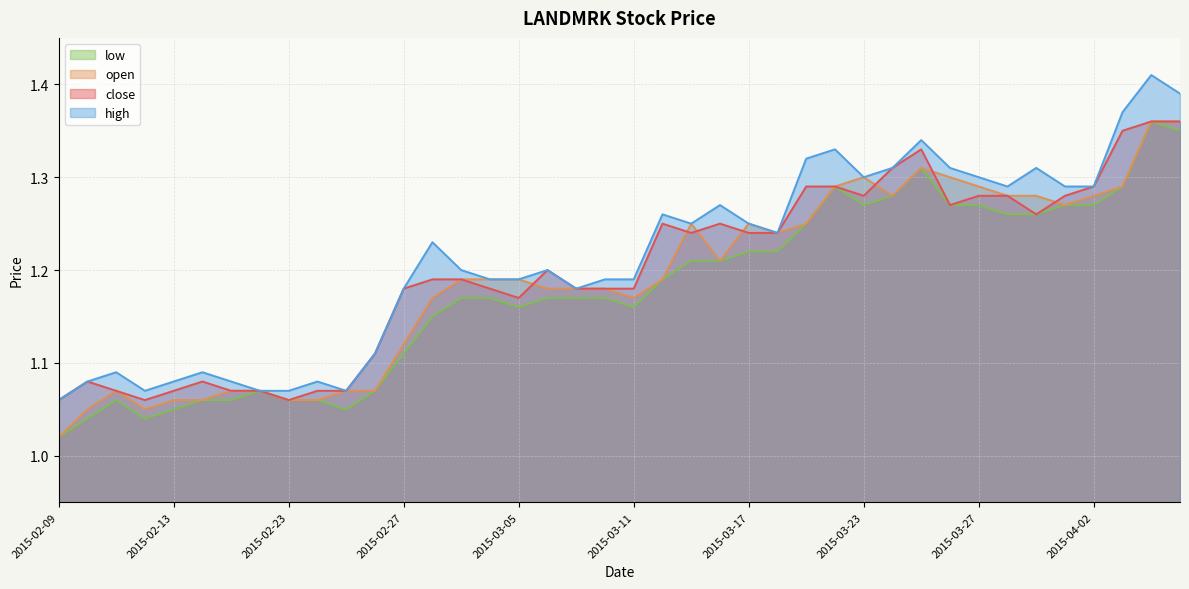

What is the average value of the close series?

1.2